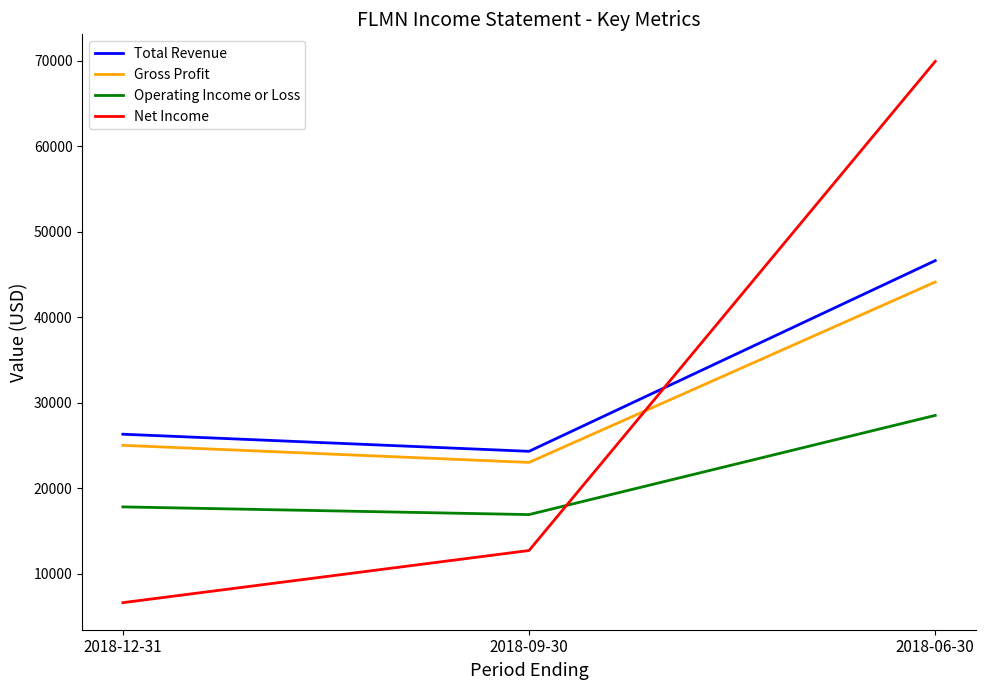

Which series has the largest range (max minus min)?

Net Income